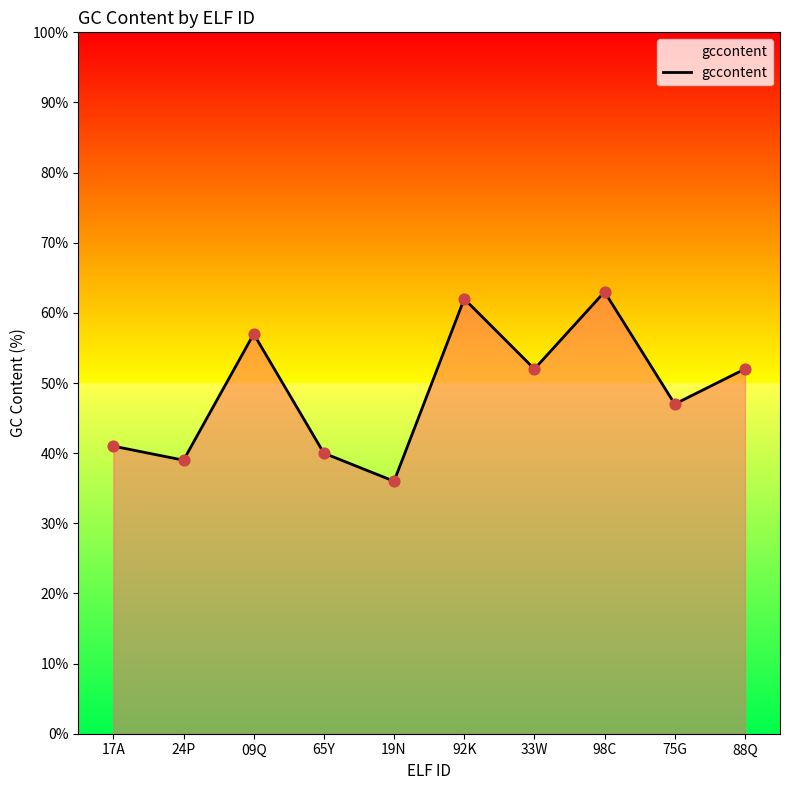

Between 19N and 98C, which is larger?

98C